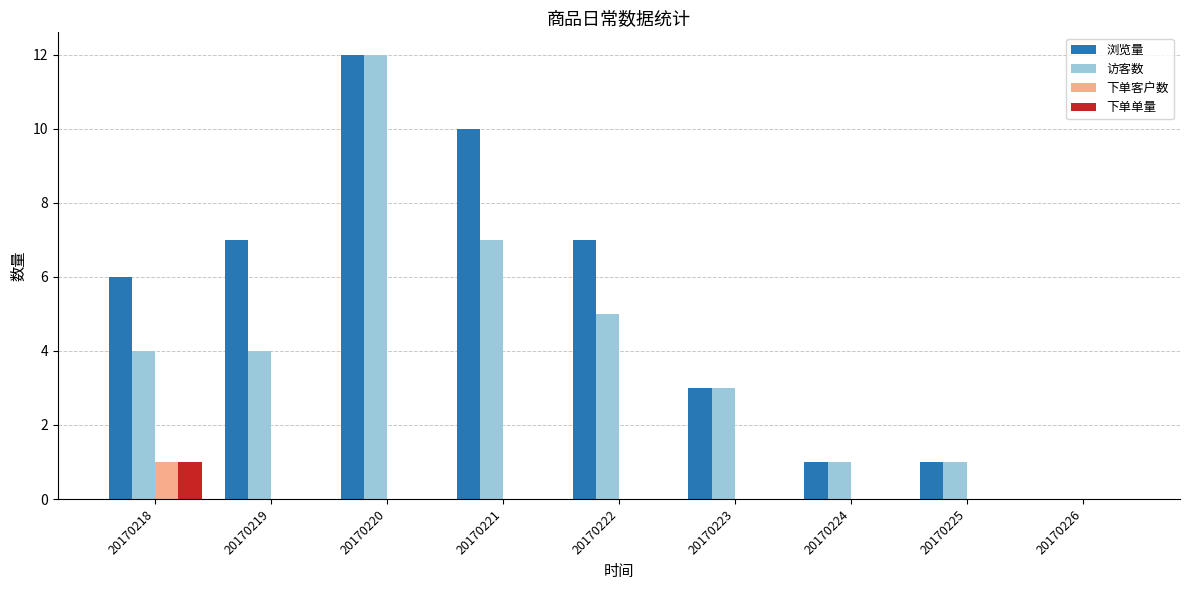

Are the bars grouped side by side (vs. stacked)?

Yes